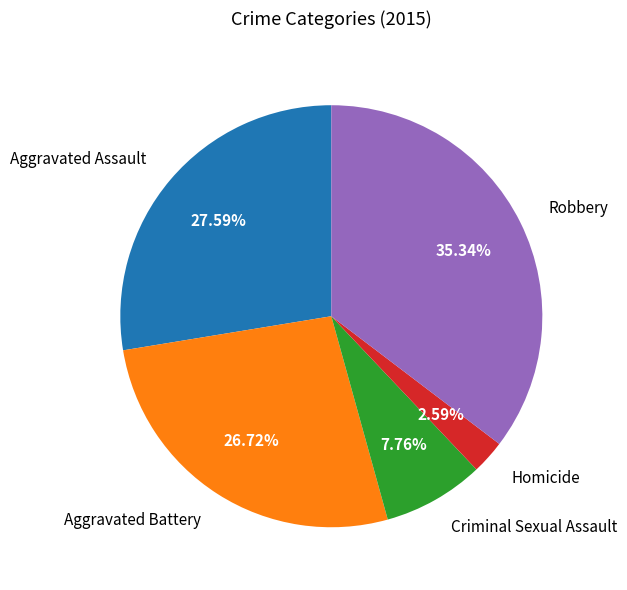

Rank the categories by value from lowest to highest.

Homicide, Criminal Sexual Assault, Aggravated Battery, Aggravated Assault, Robbery